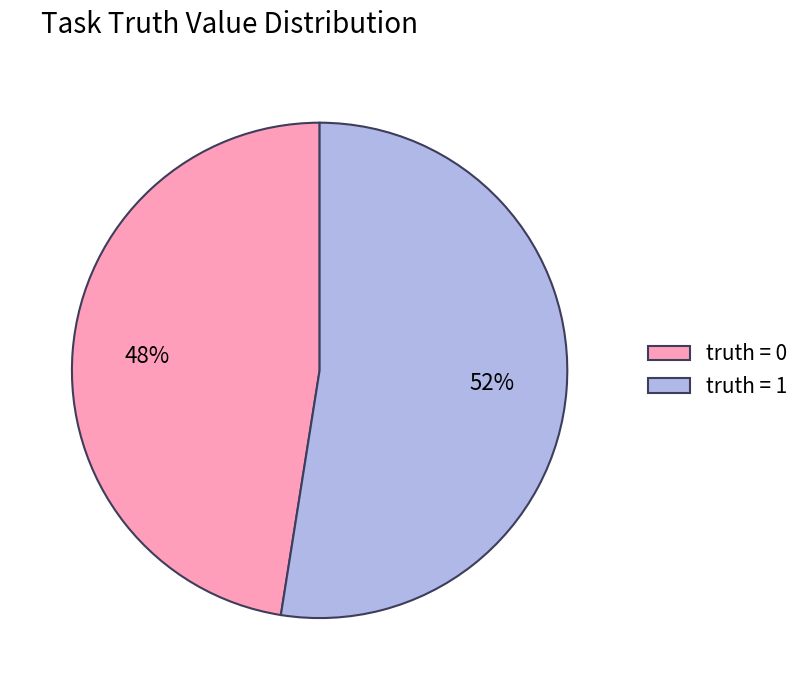

To the nearest percent, what is the combined percentage of truth = 0 and truth = 1?

100%